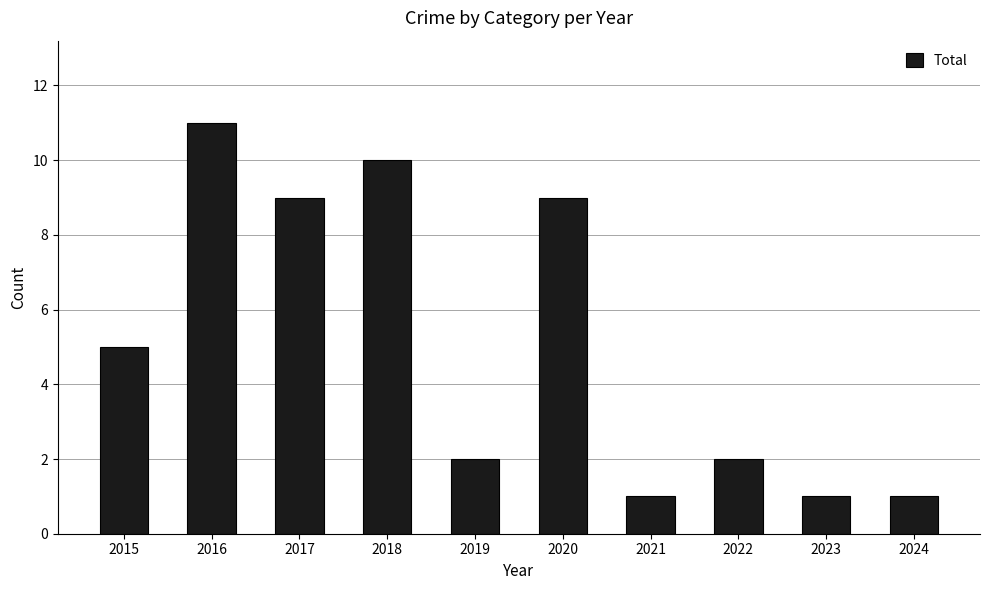

Approximately how many times larger is the value at 2024 compared to 2021?

1.0